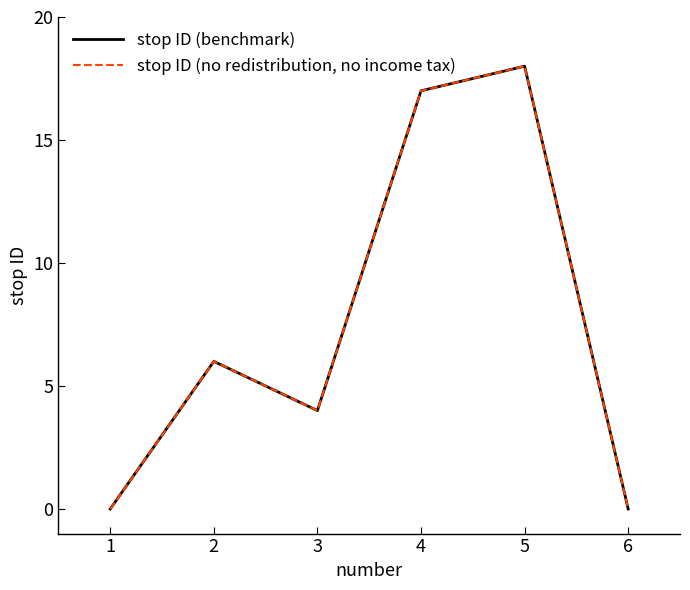

How many interior local valleys does the stop ID (no redistribution, no income tax) series have?

1